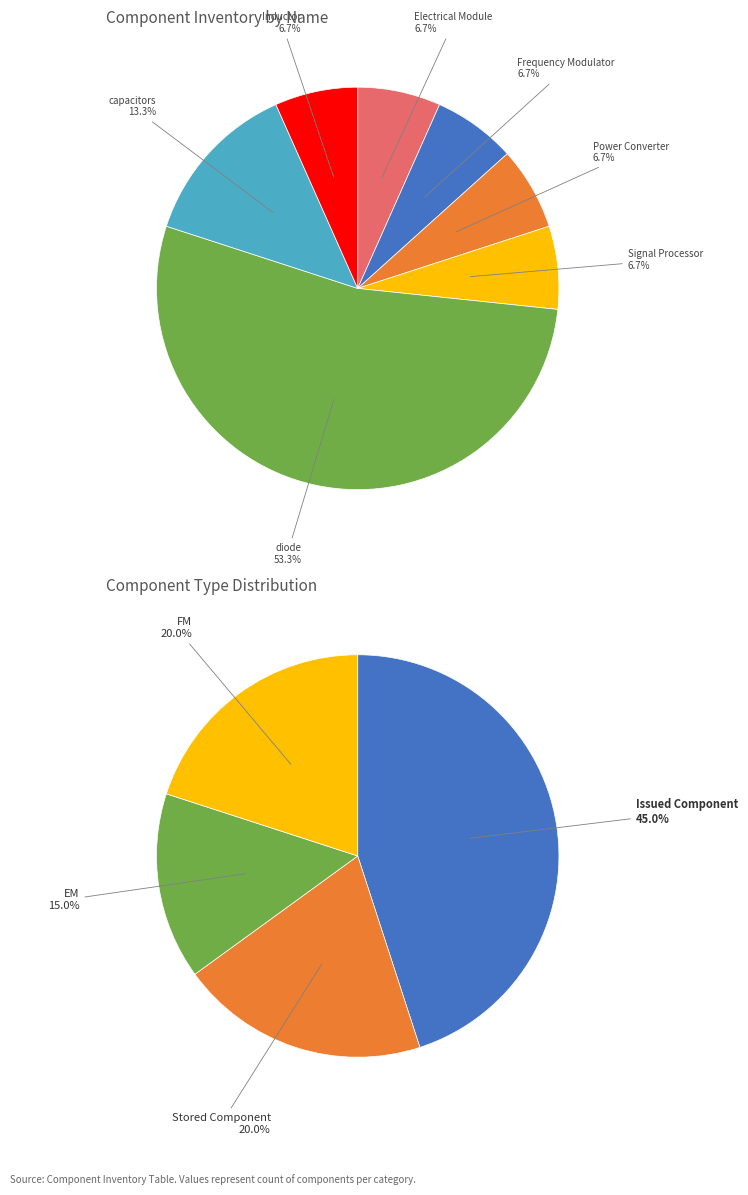

Combined, what portion of the pie is capacitors and Electrical Module?

20.0%